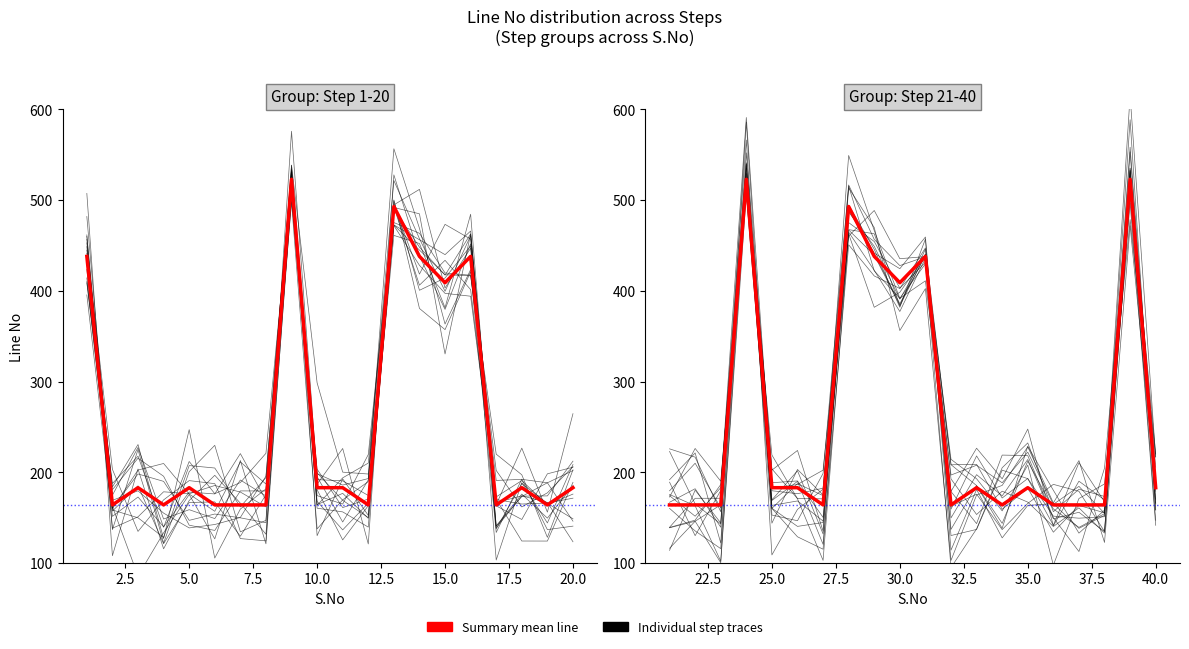

Reading right to left, list all the values displayed in this chart.

Group: Step 1-20 (mean): 183	164	183	164	438	409	438	493	164	183	183	523	164	164	164	183	164	183	164	438
Group: Step 21-40 (mean): 183	523	164	164	164	183	164	183	164	438	409	438	493	164	183	183	523	164	164	164